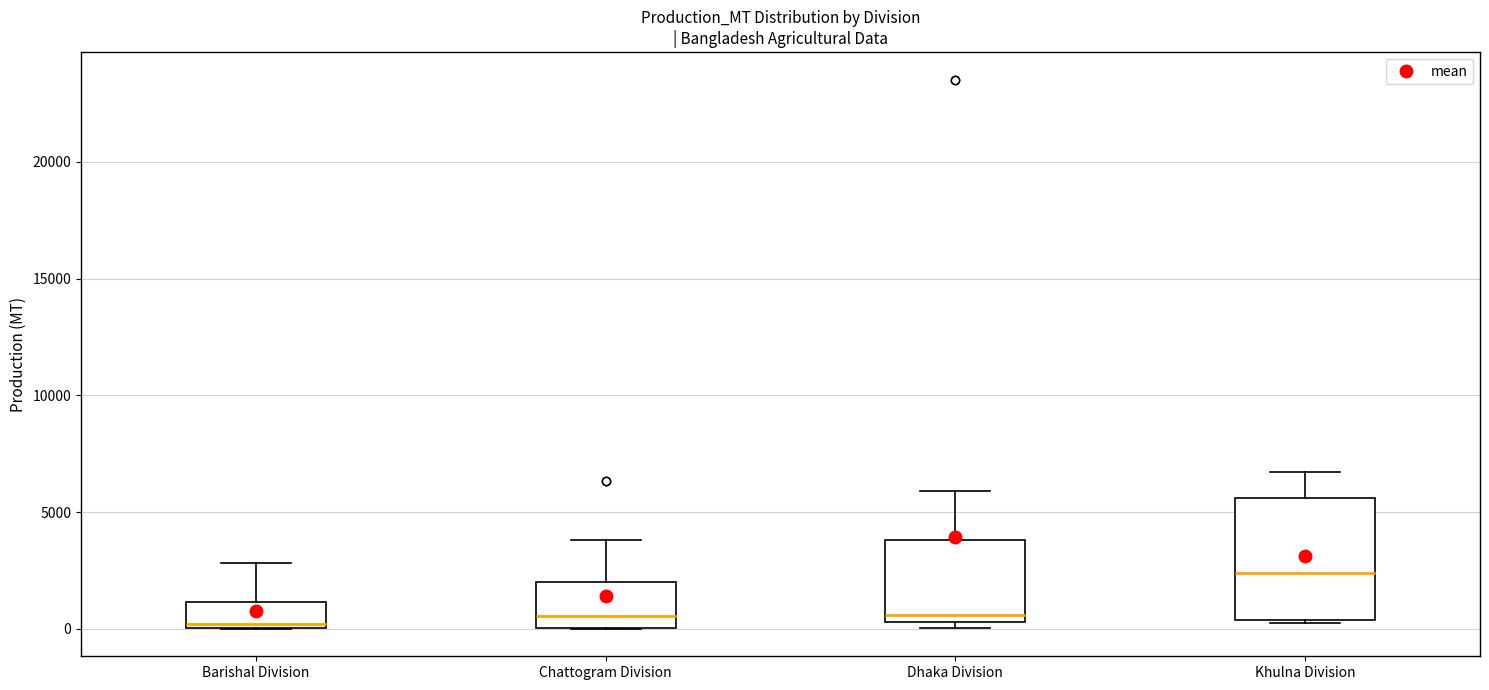

Reading left to right, transcribe this box plot: for each box, give where its median line is, the range the box spans, and where its two whiskers end, as read against the y-axis. The values are not printed on the chart, so give them approximately, as read against the axis.

Barishal Division: median 0 (just above the box's lower edge), box 0 to 1000, whiskers 0 to 3000
Chattogram Division: median 500, box 0 to 2000, whiskers 0 to 4000
Dhaka Division: median 500 (just above the box's lower edge), box 500 to 4000, whiskers 0 to 6000
Khulna Division: median 2500, box 500 to 5500, whiskers 0 to 6500